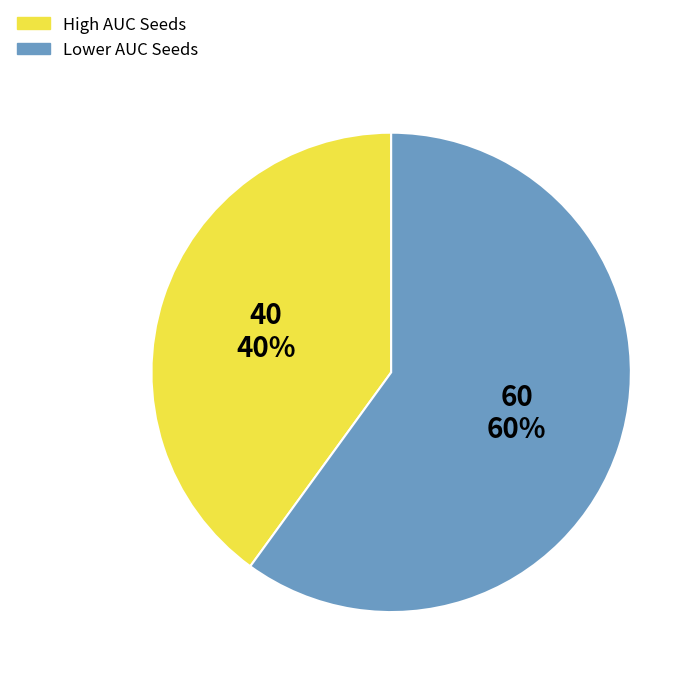

To the nearest percent, what is the average slice percentage?

50%